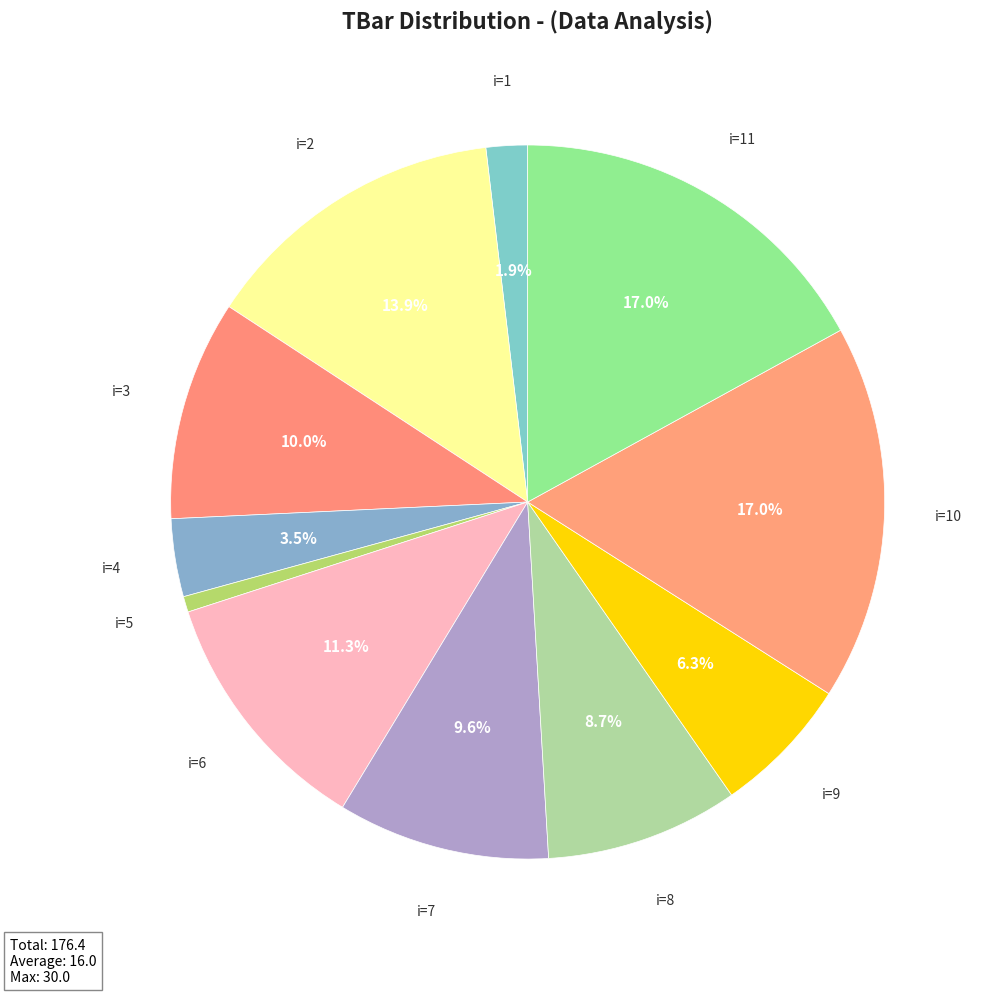

Combined, what portion of the pie is i=3 and i=4?

13.5%